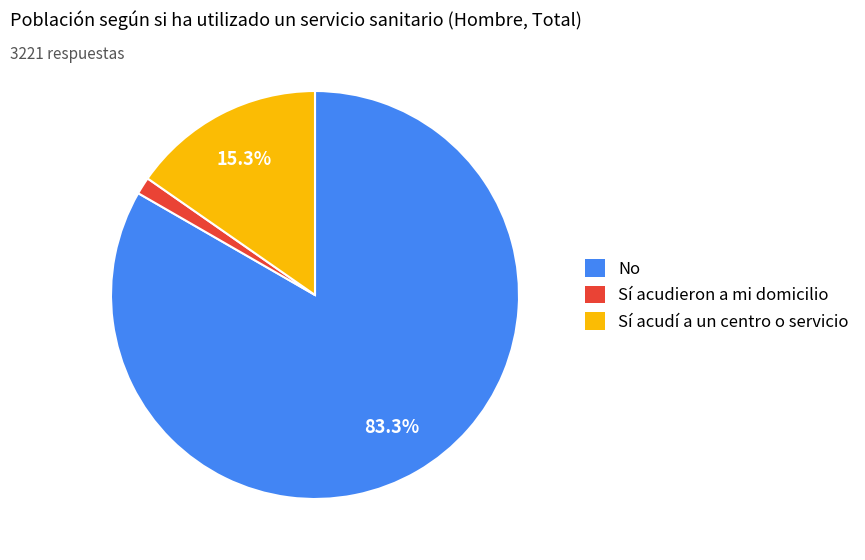

Does any single category account for the majority?

Yes